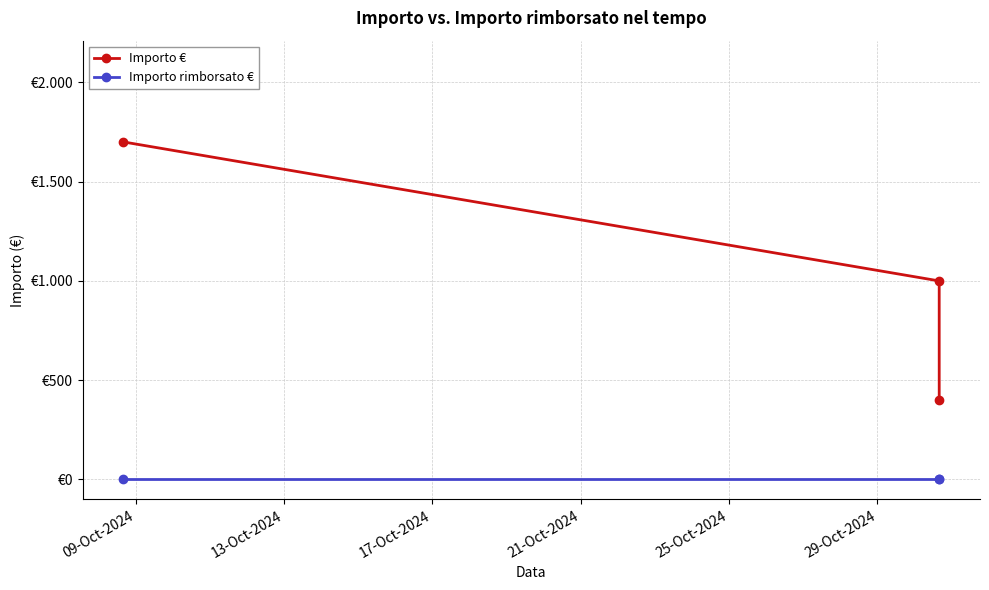

Does the chart have visible grid lines?

Yes